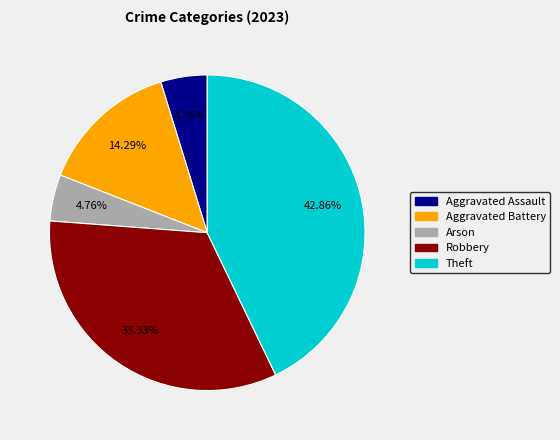

Approximately how many times larger is the value at Theft compared to Aggravated Assault?

9.0